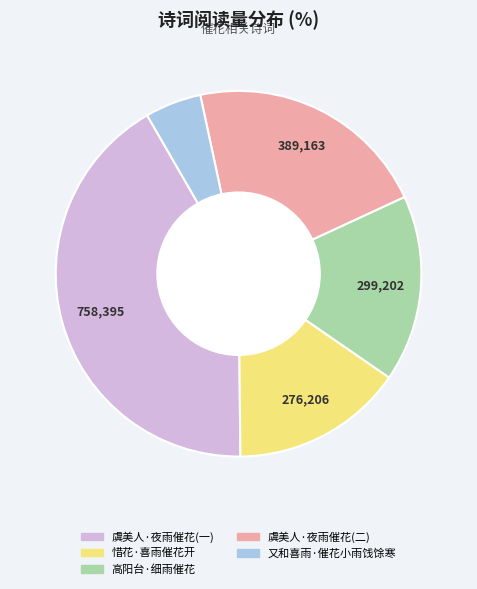

Between 虞美人·夜雨催花(一) and 虞美人·夜雨催花(二), which is larger?

虞美人·夜雨催花(一)